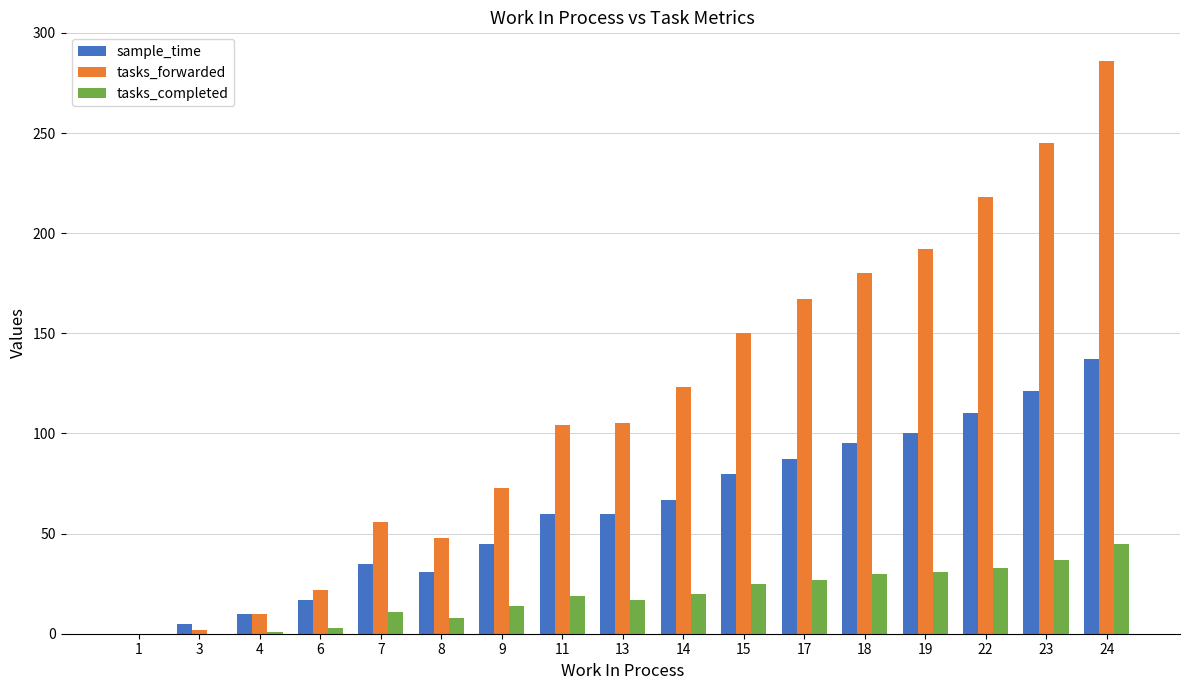

True or false: tasks_completed has a value of 17 at 13.

True